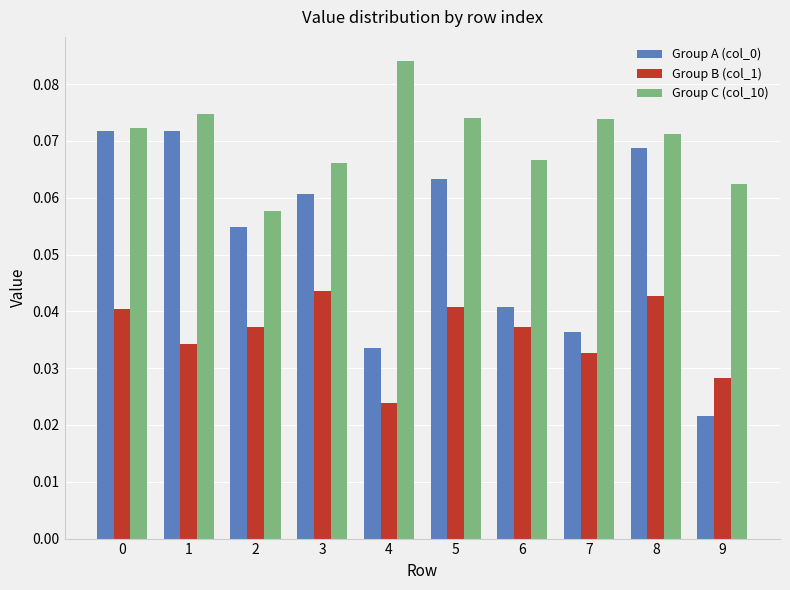

What is the sum of all Group C (col_10) values?

0.7